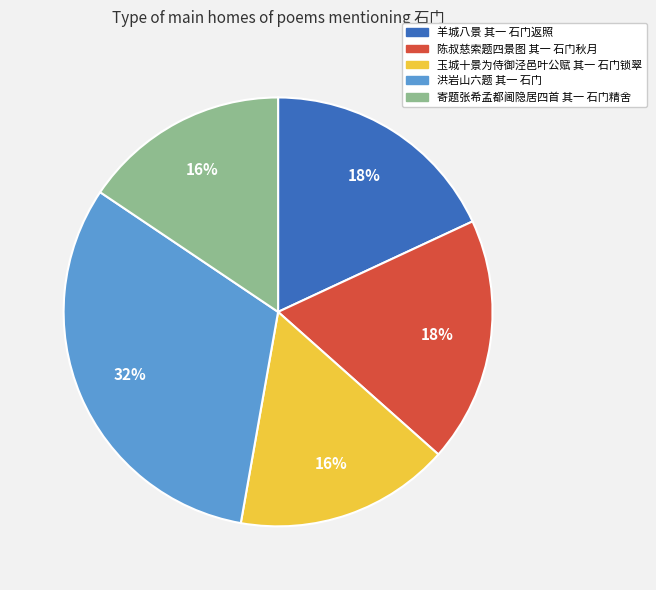

Which category has the biggest portion of the pie?

洪岩山六题 其一 石门